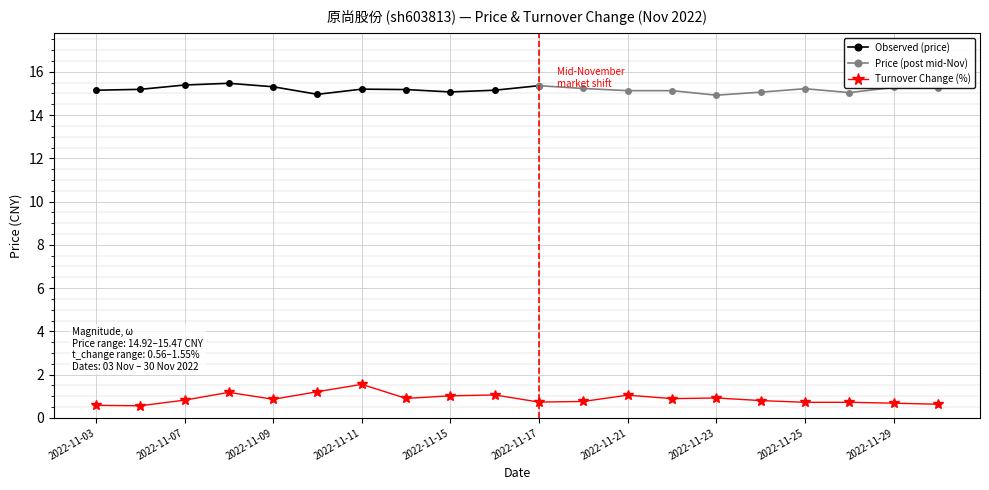

The value at 2022-11-03 is 0.8. True or false?

False